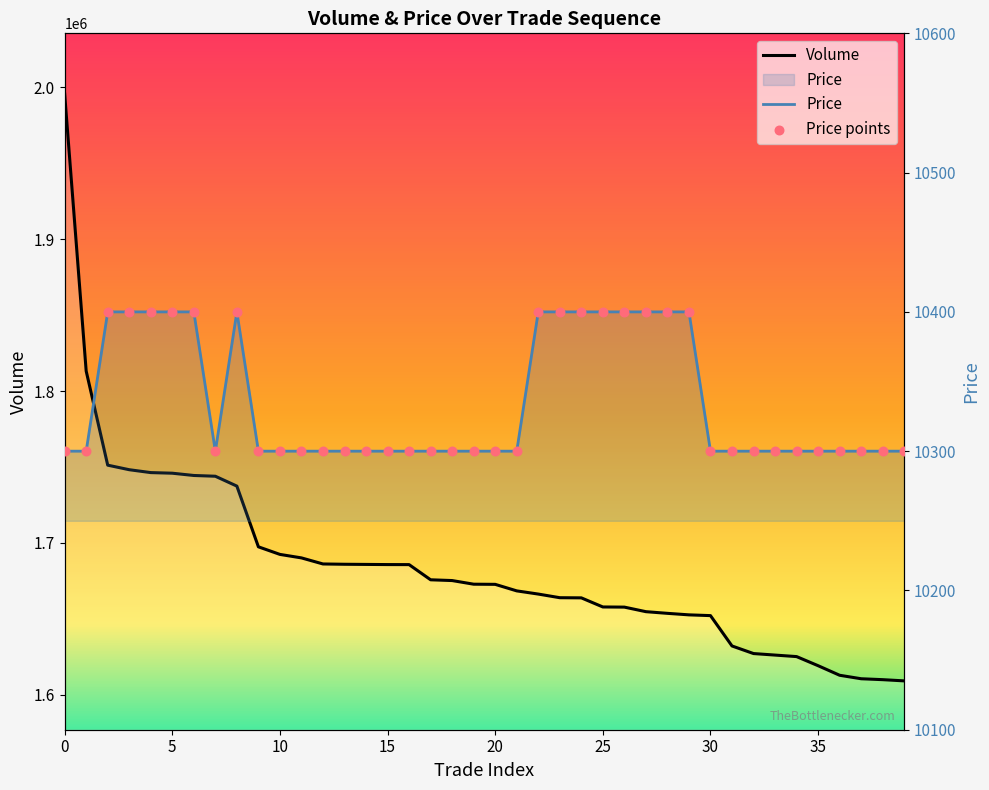

Which series contains the highest Y value?

Volume